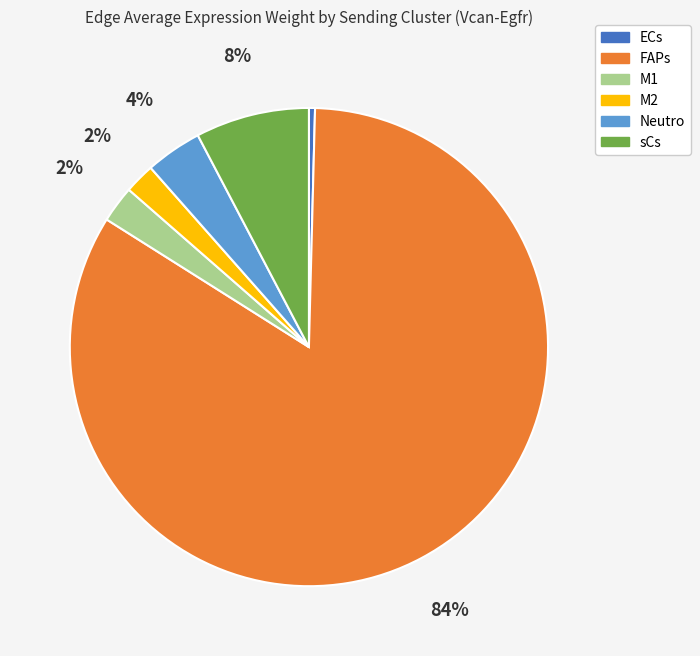

To the nearest percent, what portion does FAPs represent?

84%